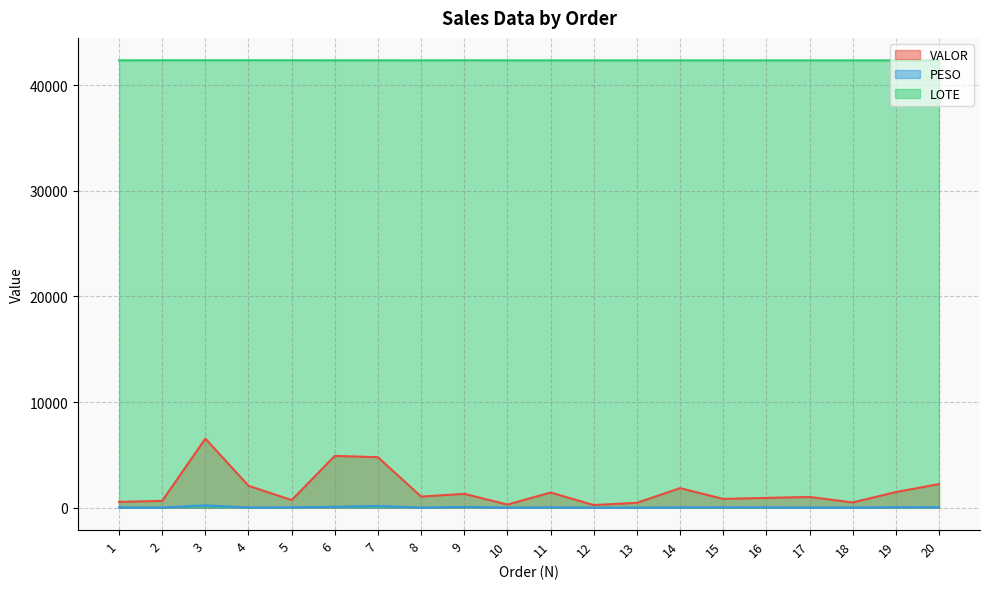

Which category has the highest value in the PESO series?

3